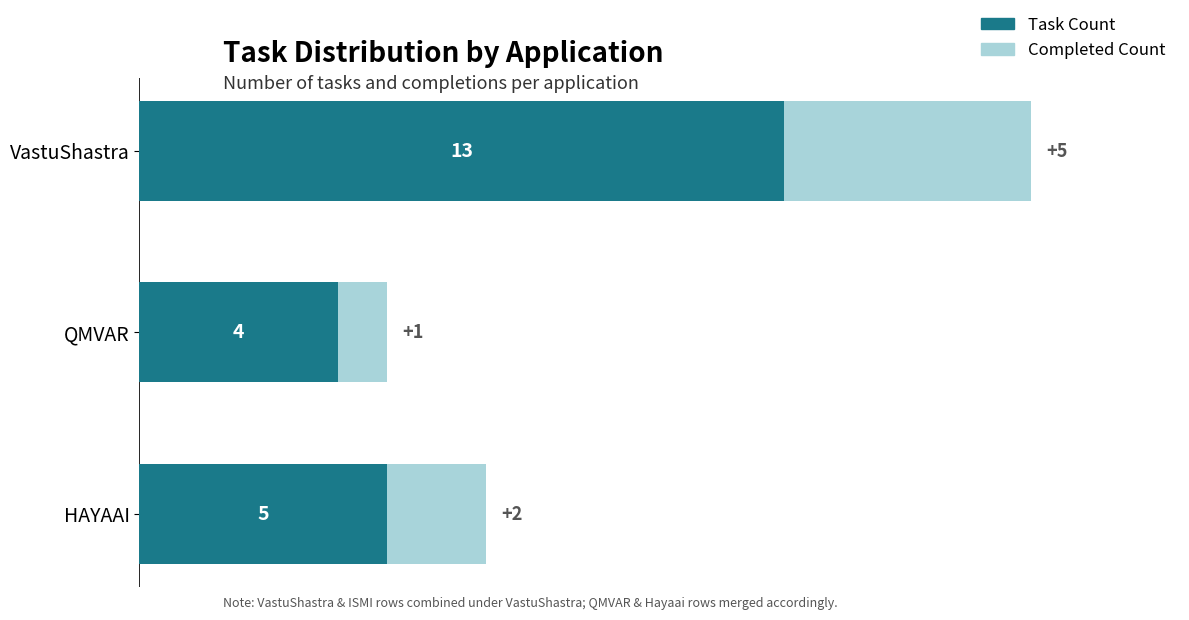

The Task Count series shows 4 at QMVAR. True or false?

True